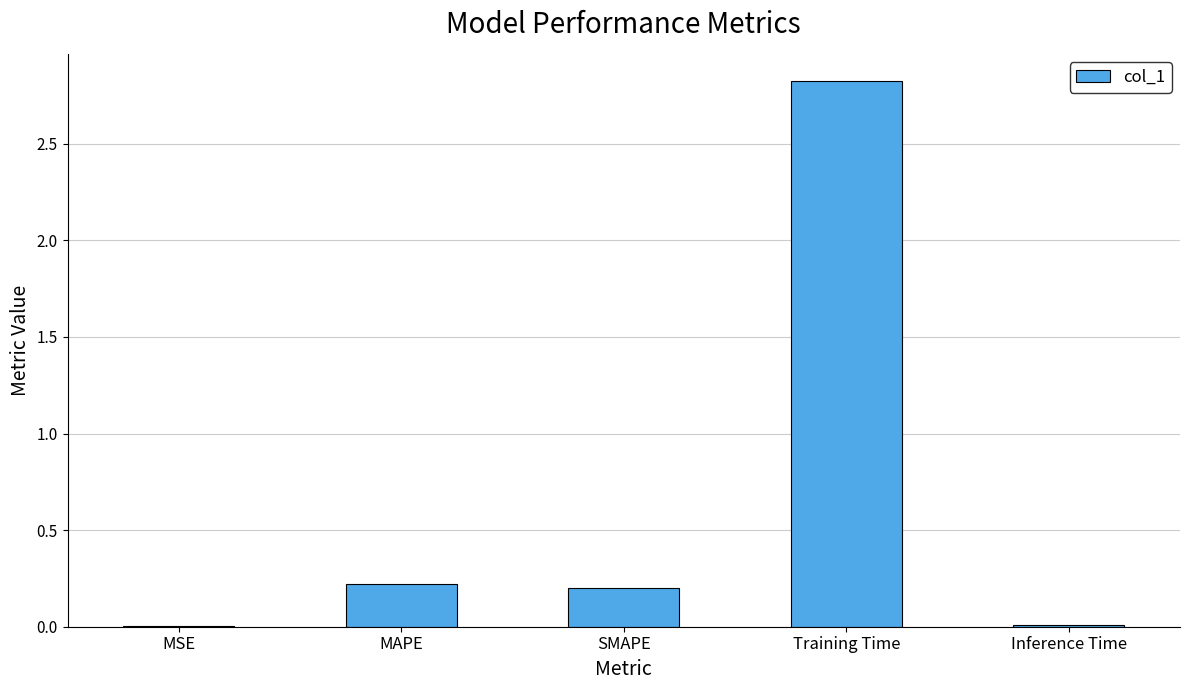

True or false: the data shows 0.2 at MAPE.

True